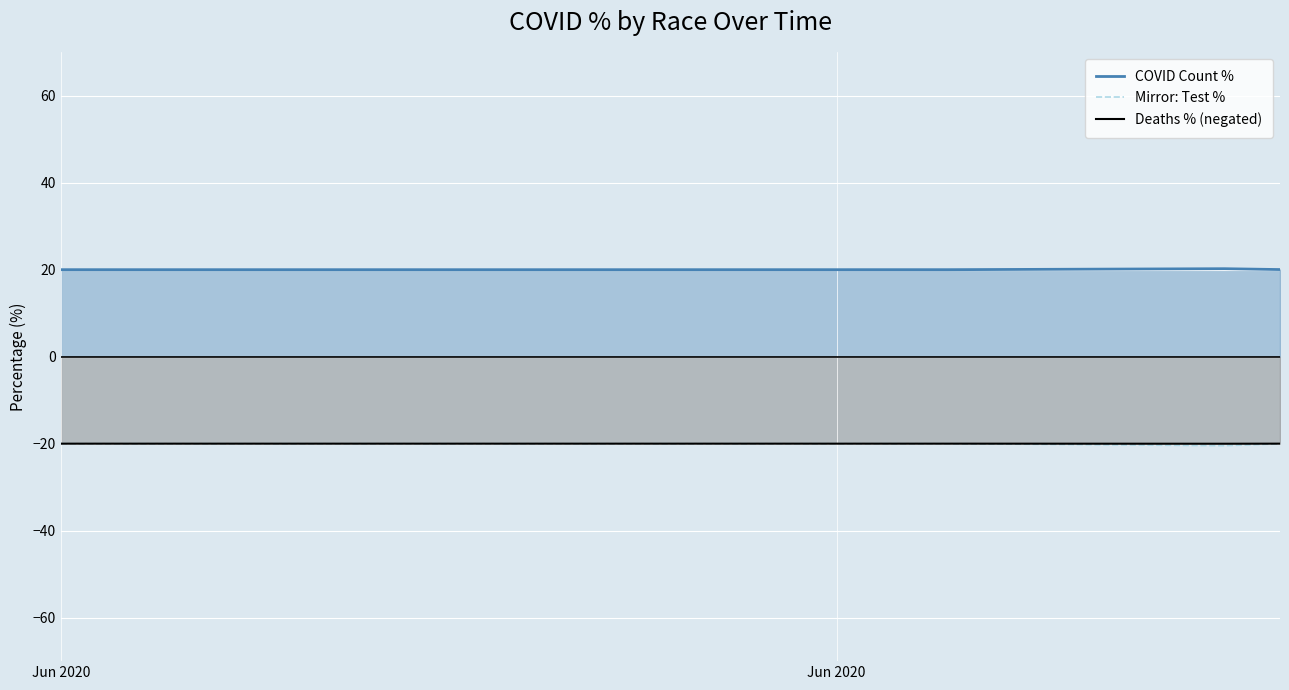

What is the greatest value displayed?

20.2